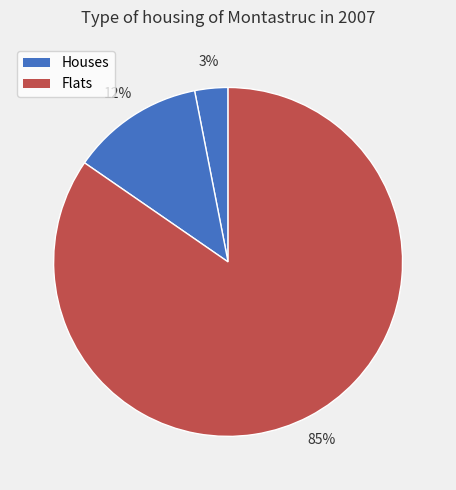

Count the number of slices in the pie.

3